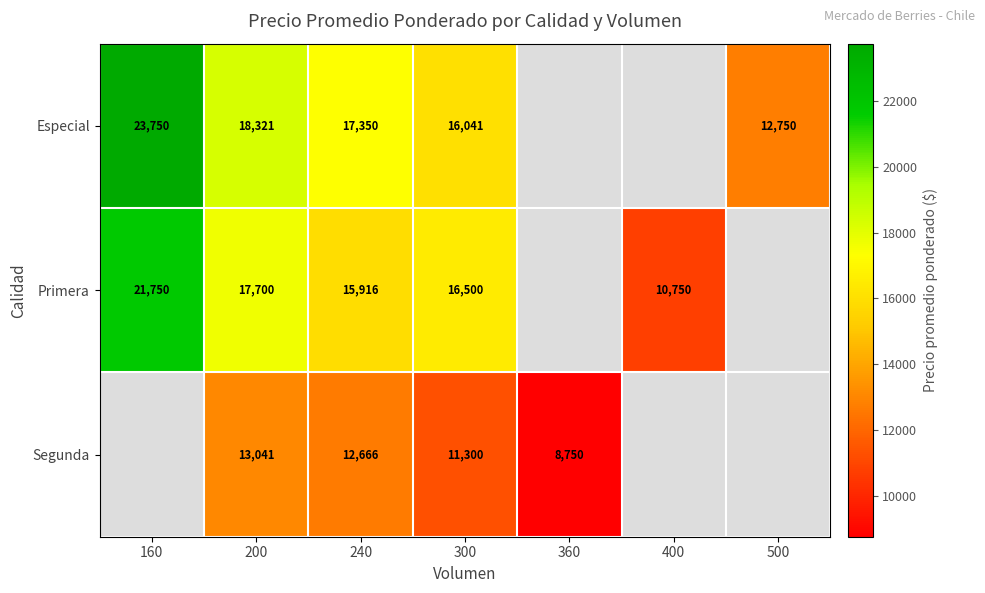

Which label corresponds to the smallest value in the chart?

360